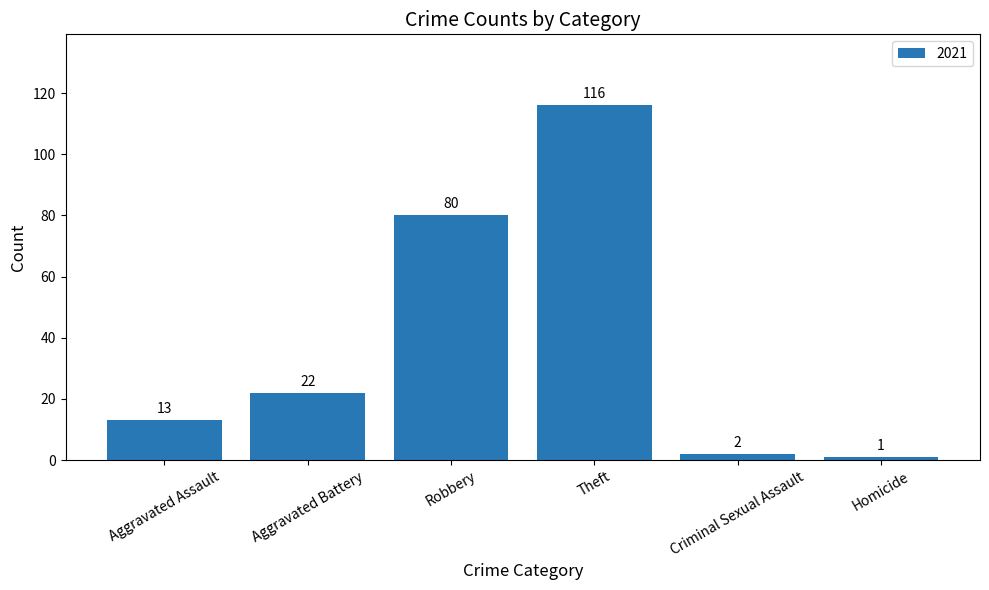

Reading right to left, extract all data points from this chart.

1	2	116	80	22	13